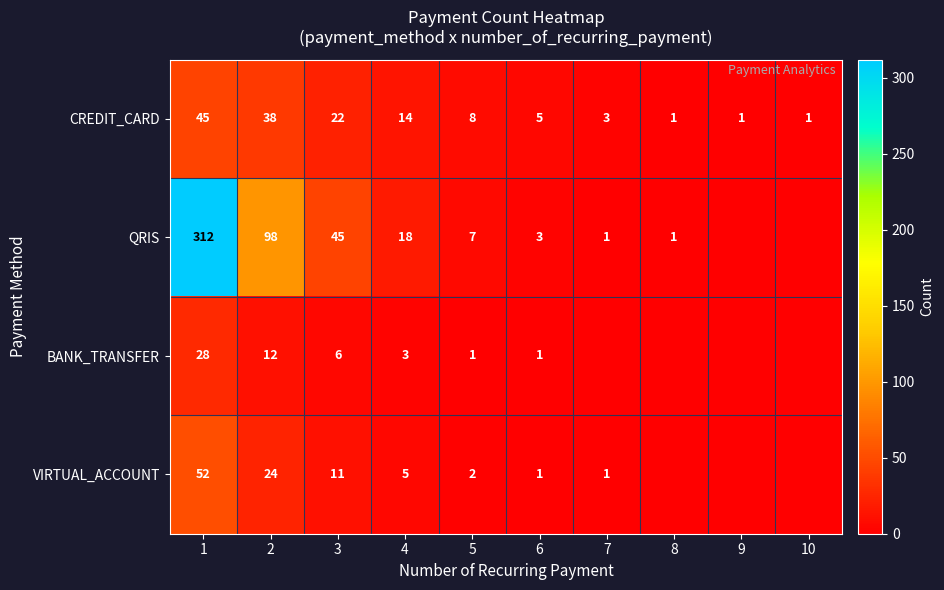

What is the difference between the QRIS values at 1 and 5?

305